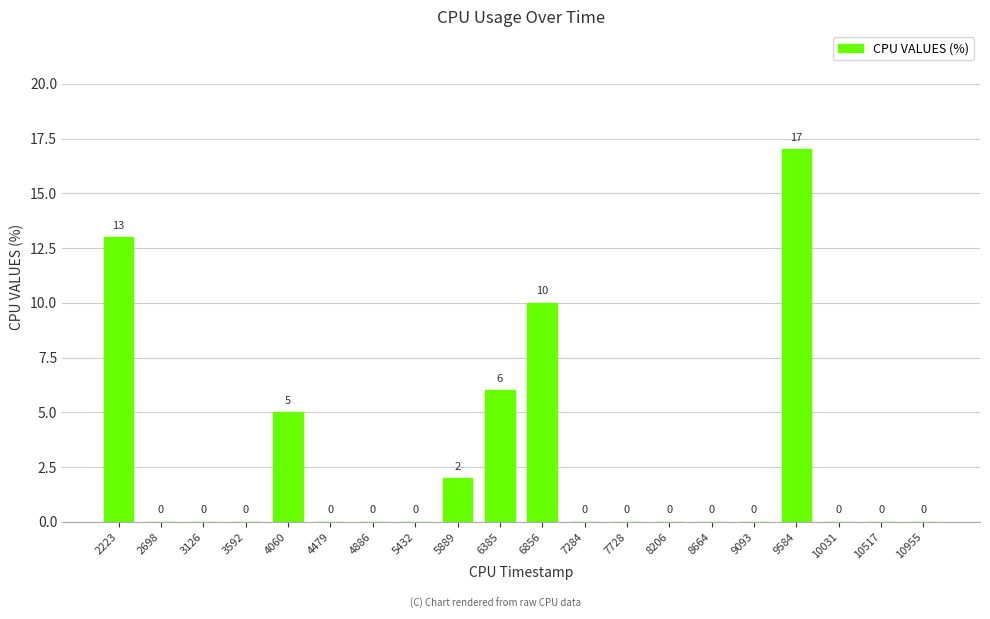

At which category does the chart reach its peak across all series?

9584